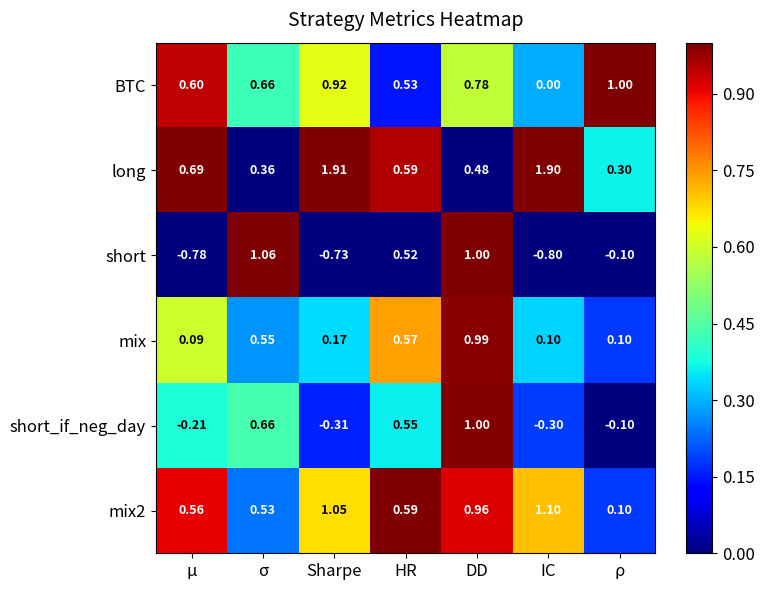

Which series has the widest spread of values?

short